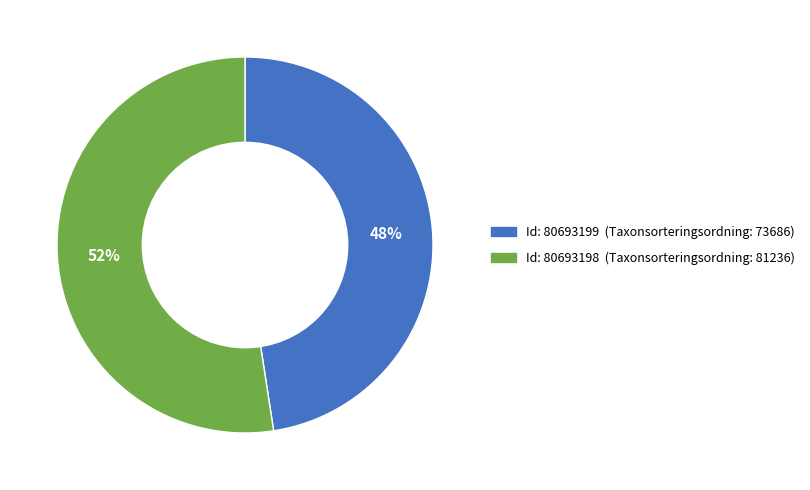

Is there any slice that represents more than half of the pie?

Yes